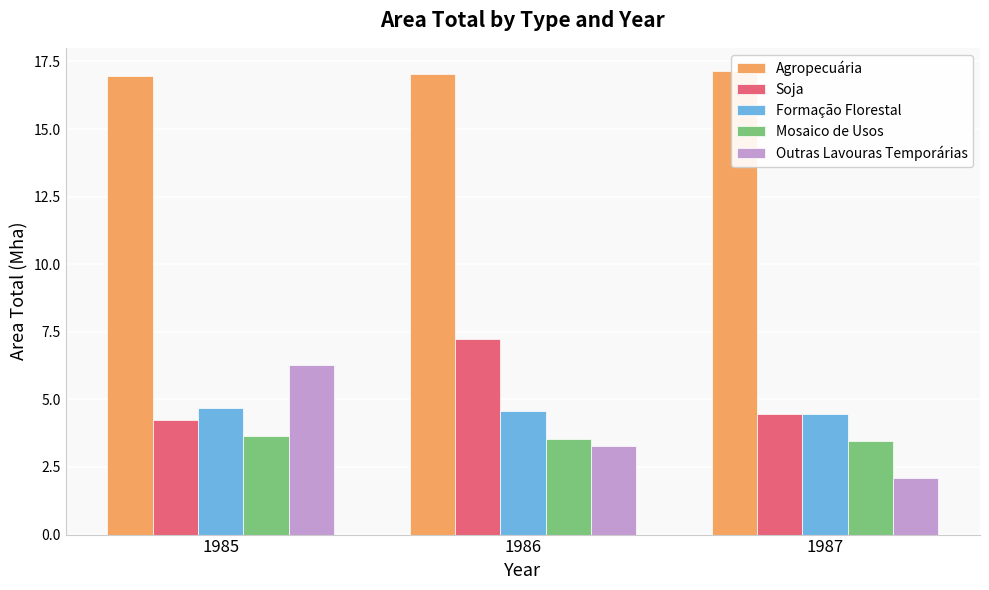

Which series has the largest total across all categories?

Agropecuária